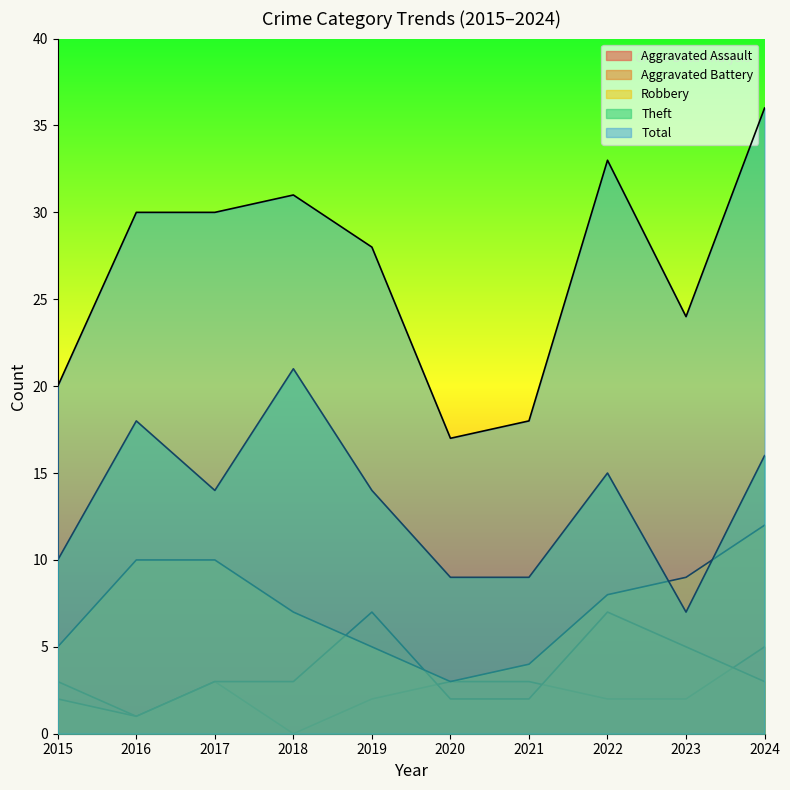

What is the spread (max minus min) of values at 2023?

22